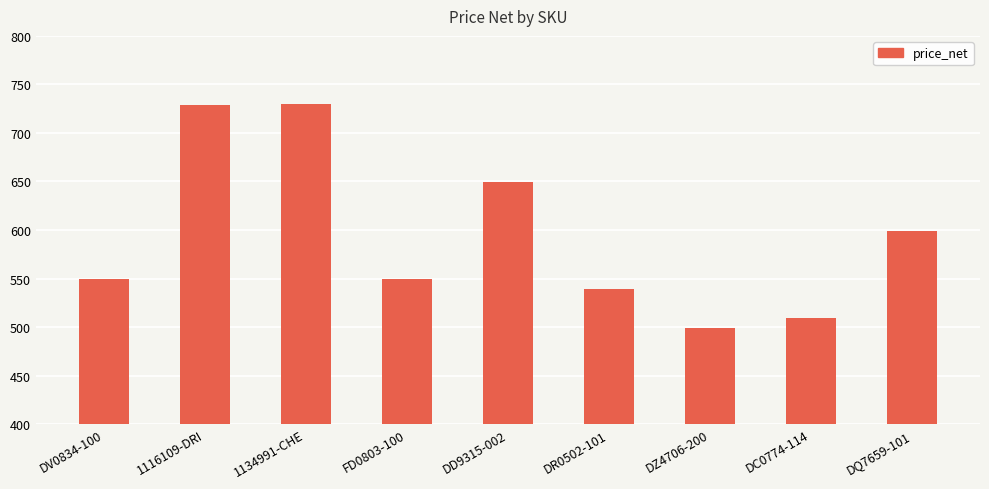

Between DZ4706-200 and DR0502-101, which is larger?

DR0502-101